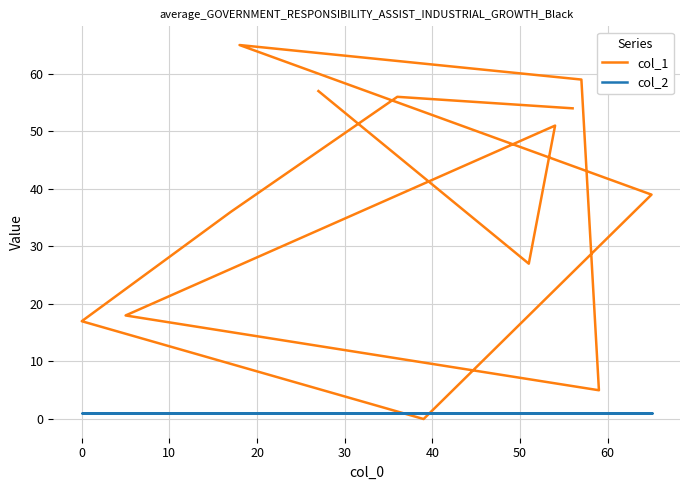

What is the sum of all col_2 values?

13